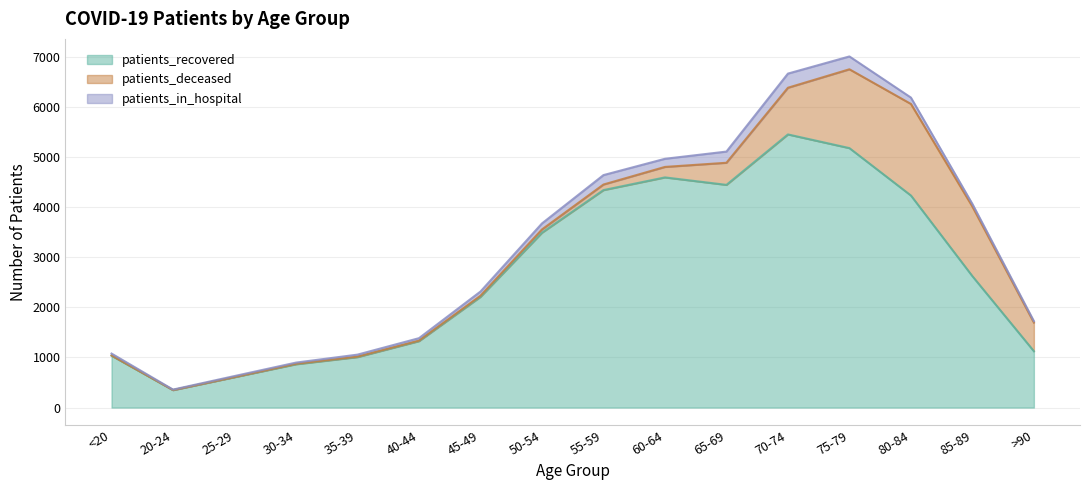

Rank the series by their maximum value, from lowest to highest.

patients_in_hospital, patients_deceased, patients_recovered